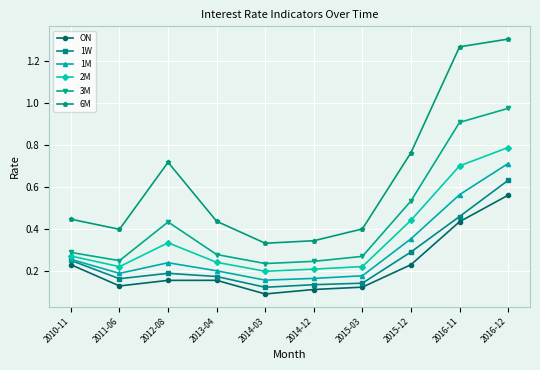

Which series has the largest total across all categories?

6M